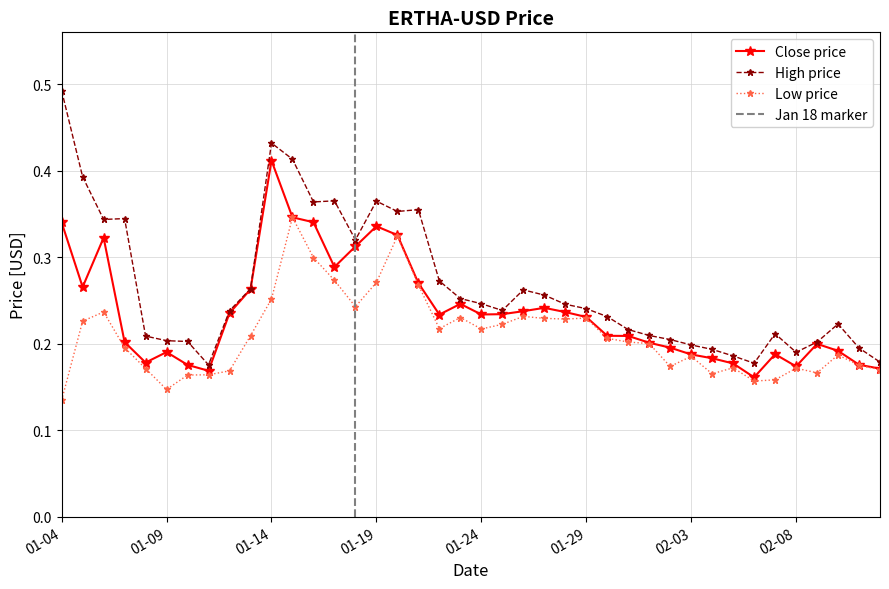

True or false: High has more than 1 interior local peaks.

True